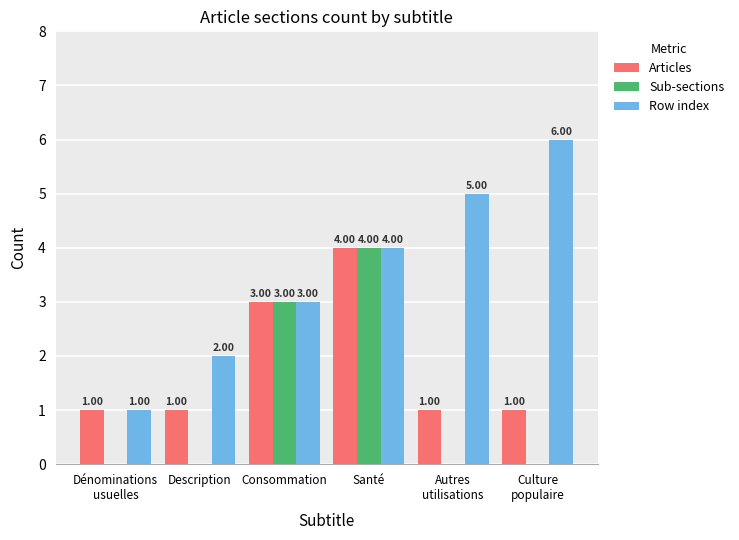

Reading left to right, transcribe all the data shown in this chart.

Articles: 1	1	3	4	1	1
Sub-sections: 0	0	3	4	0	0
Row index: 1	2	3	4	5	6